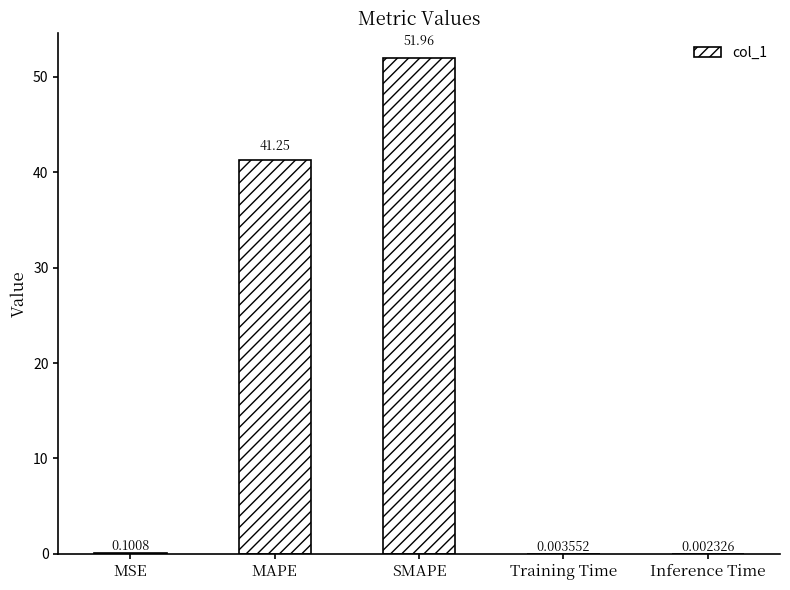

At which category does the chart reach its peak across all series?

SMAPE